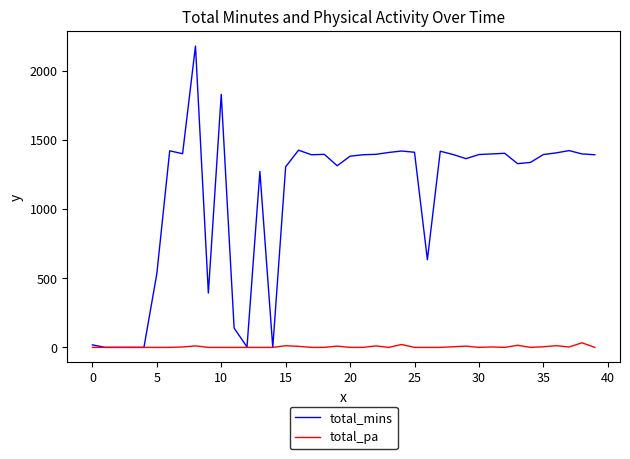

Which series has the largest total across all categories?

total_mins